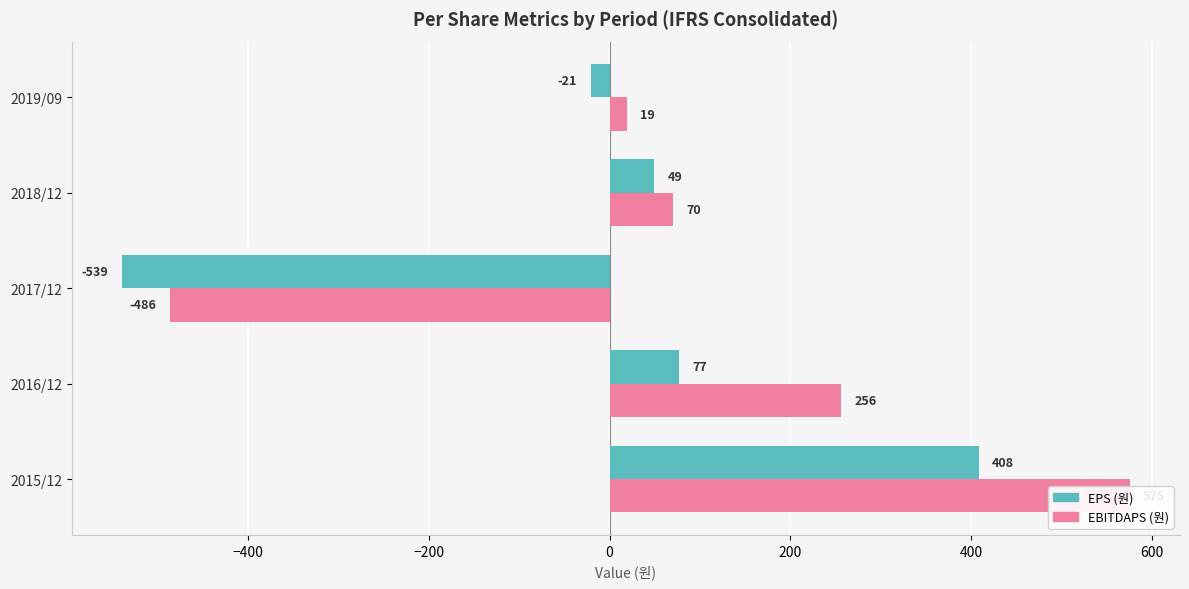

List the series in order of their overall mean, lowest first.

EPS (원), EBITDAPS (원)